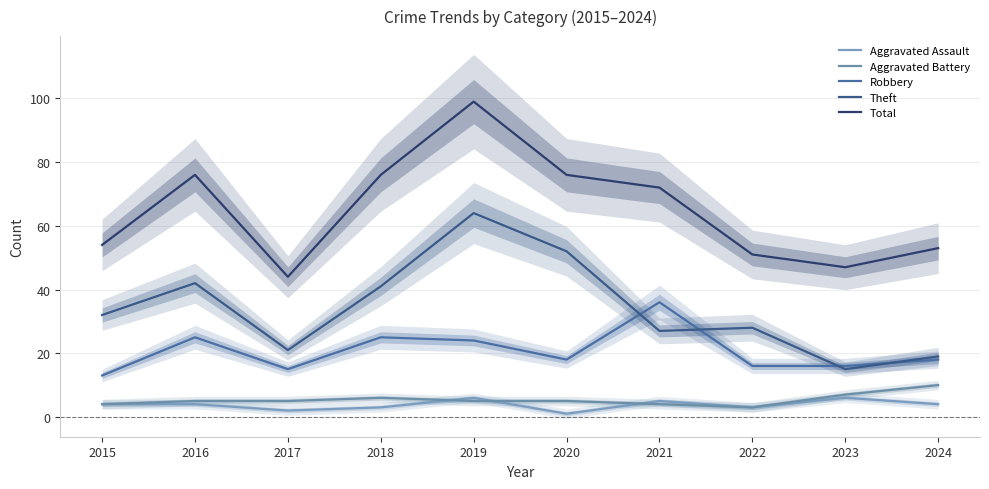

How many data points does each series have?

10